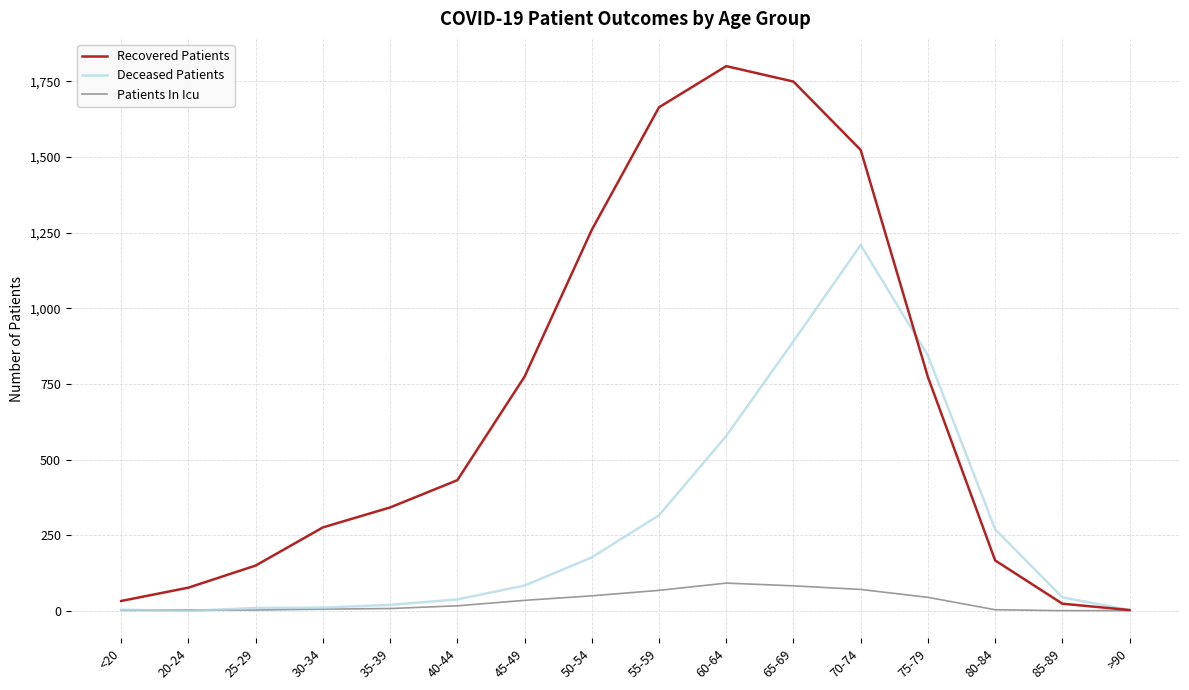

The Deceased Patients series shows 578 at 60-64. True or false?

True